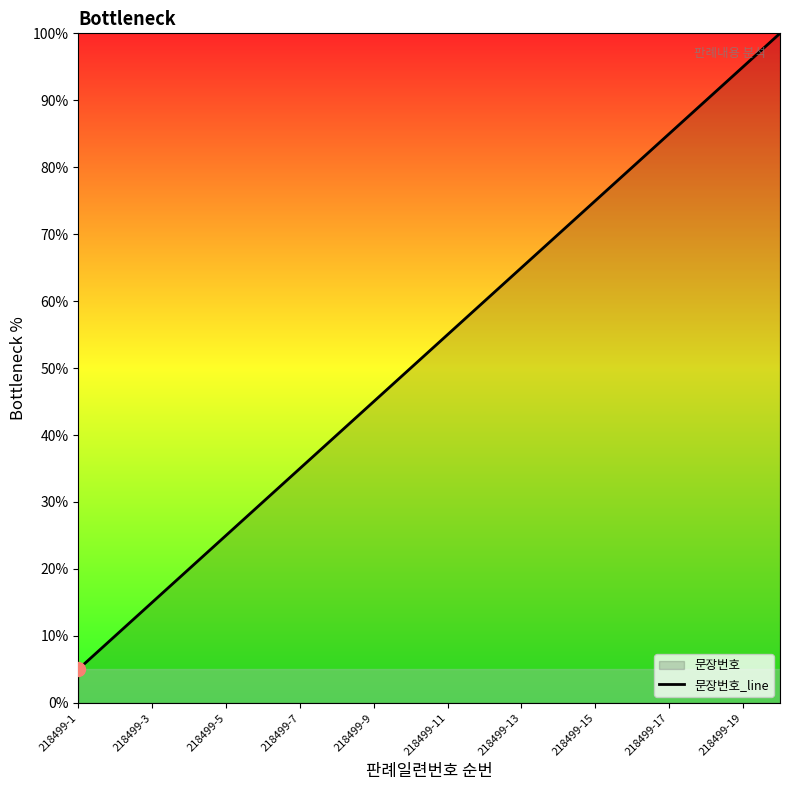

What is the greatest value displayed?

100.0